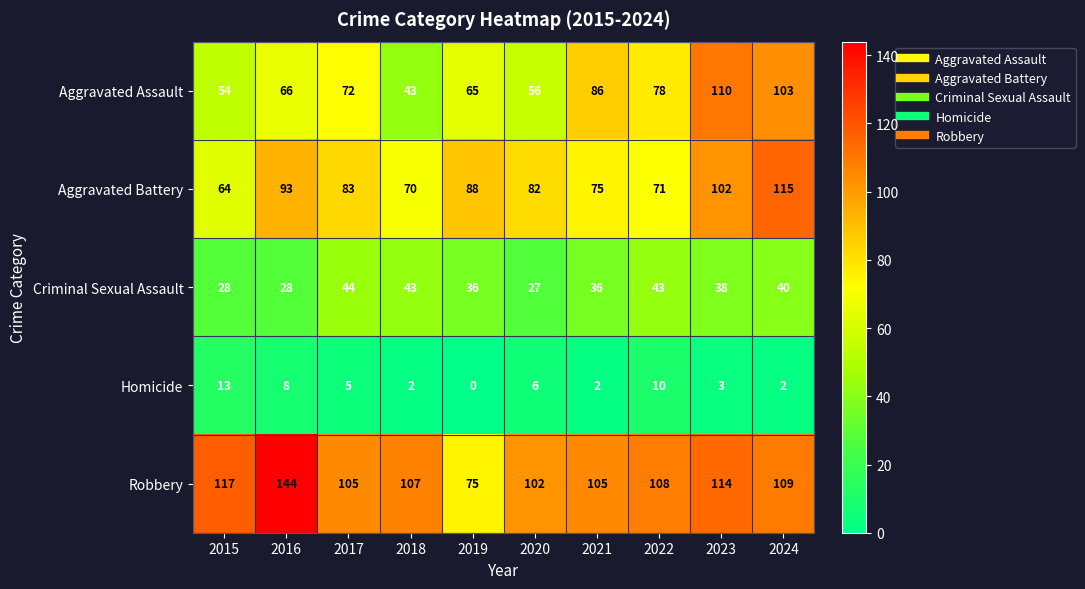

What is the difference between the maximum and minimum values in the Aggravated Assault series?

67